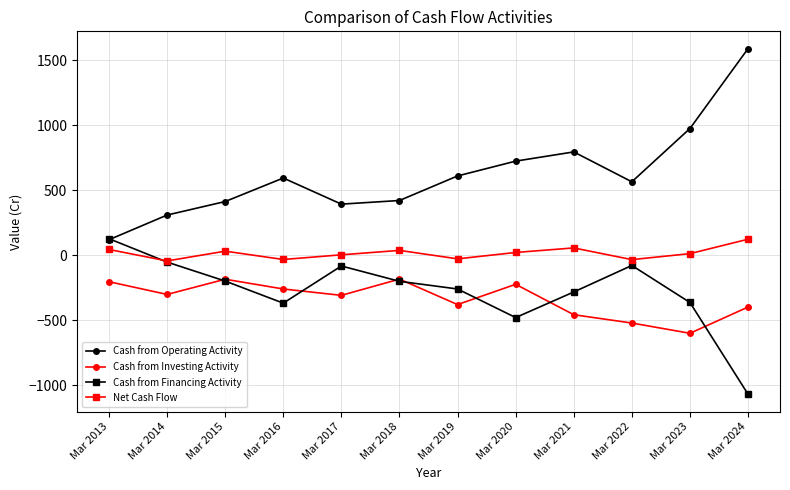

True or false: Cash from Operating Activity and Cash from Investing Activity cross at least once.

False